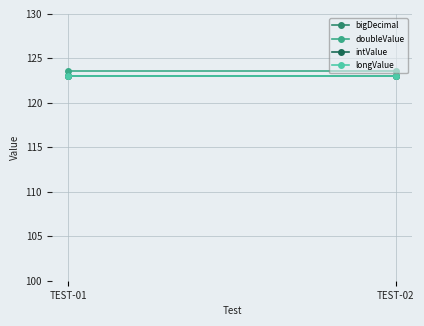

What is the maximum value for doubleValue?

123.6